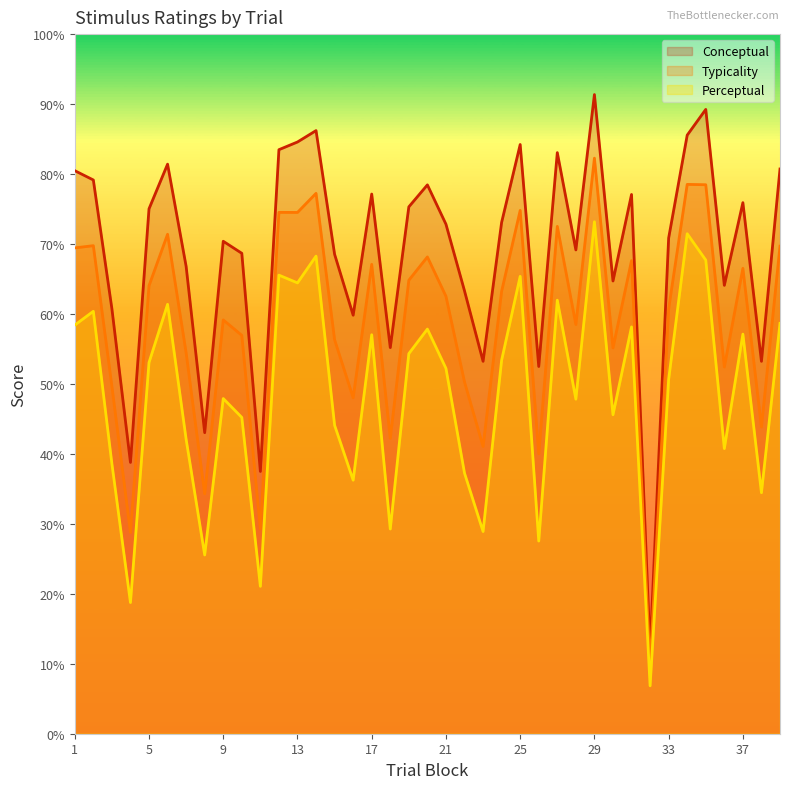

At how many categories does at least one series exceed 15?

38